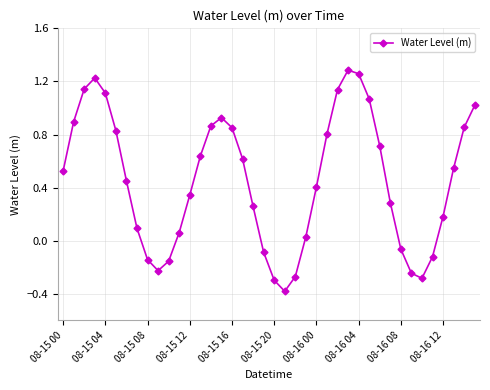

How many interior local valleys (lower than both neighbors) does the data have?

3